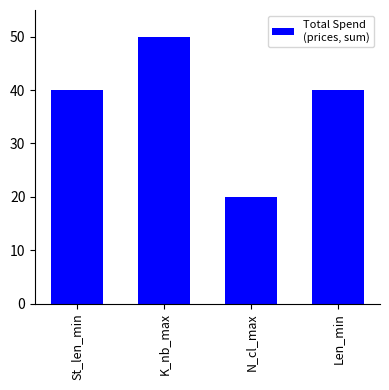

Reading left to right, what are all the values shown in this chart?

40	50	20	40